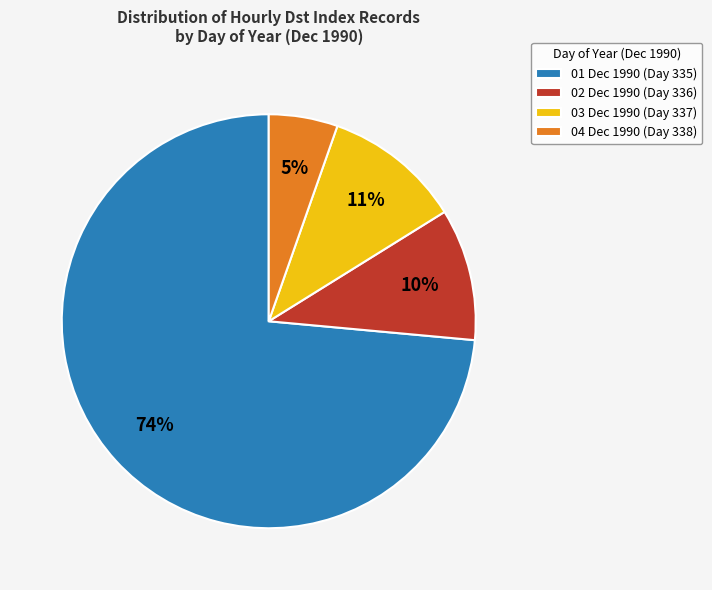

True or false: 04 Dec 1990 (Day 338) accounts for 5% of the total.

True